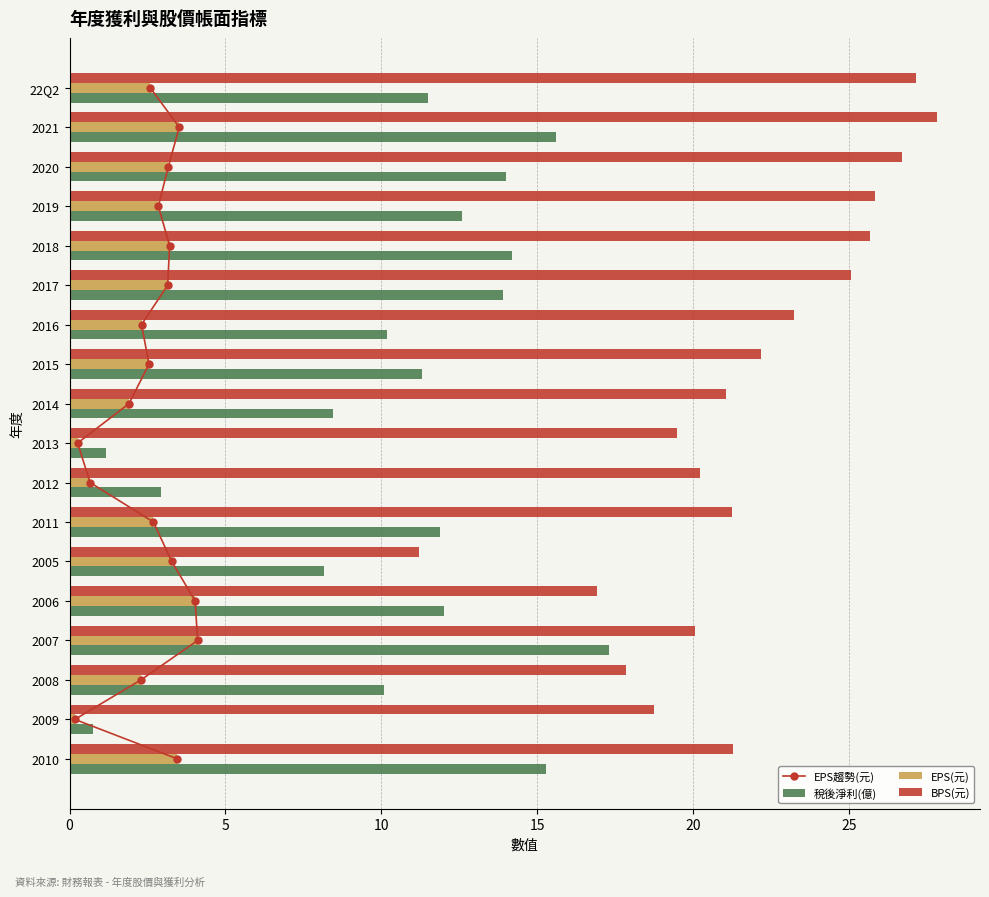

The EPS(元) series shows 2.5 at 2015. True or false?

True